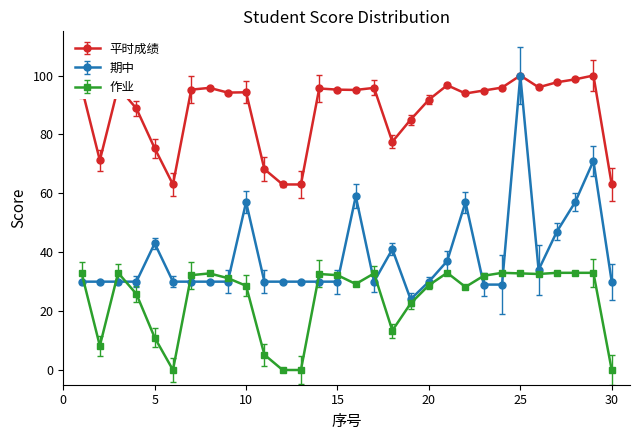

What is the sum of all 平时成绩 values?

2636.8